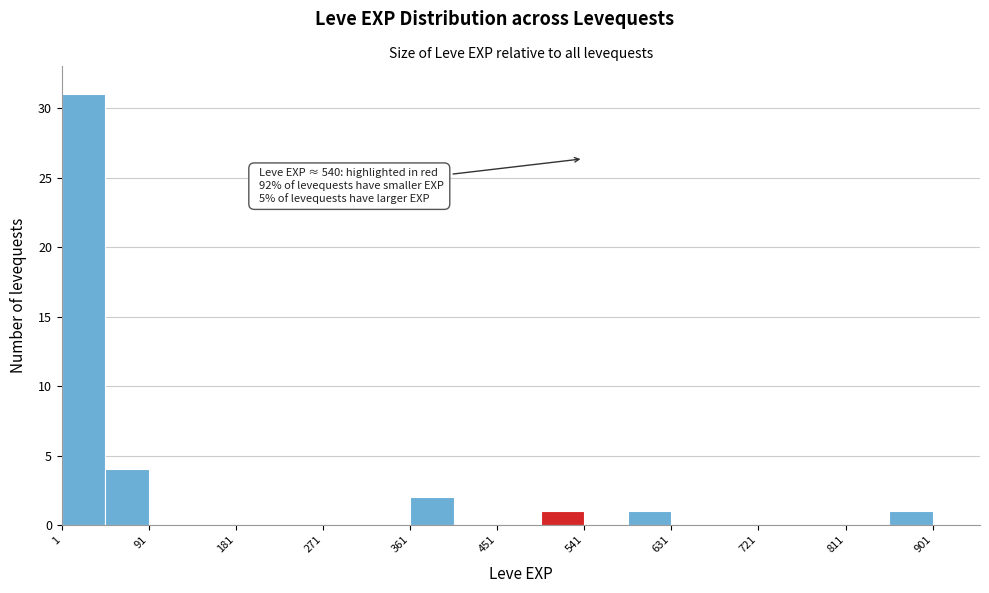

Over which range of the x-axis is the bar tallest?

1 to 46